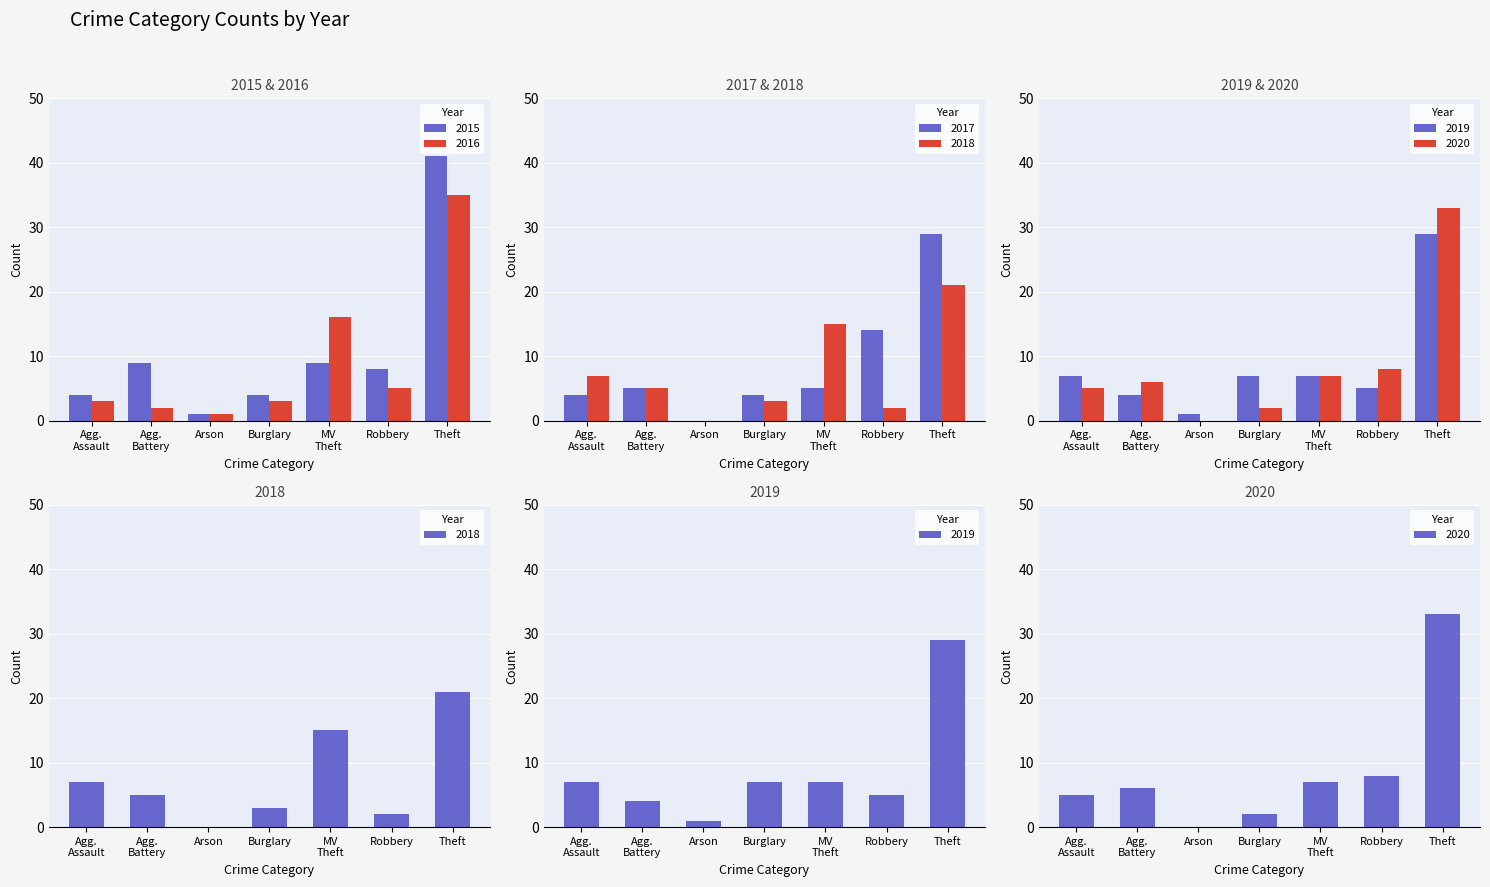

Which category has the highest value in the 2015 series?

Theft